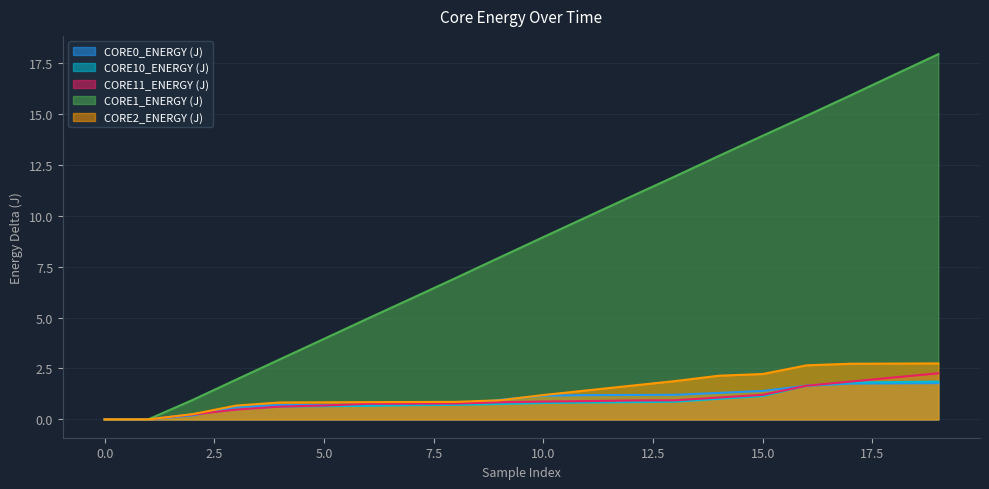

At 199, list the series in order from largest to smallest.

CORE10_ENERGY (J), CORE11_ENERGY (J), CORE1_ENERGY (J), CORE2_ENERGY (J), CORE0_ENERGY (J)